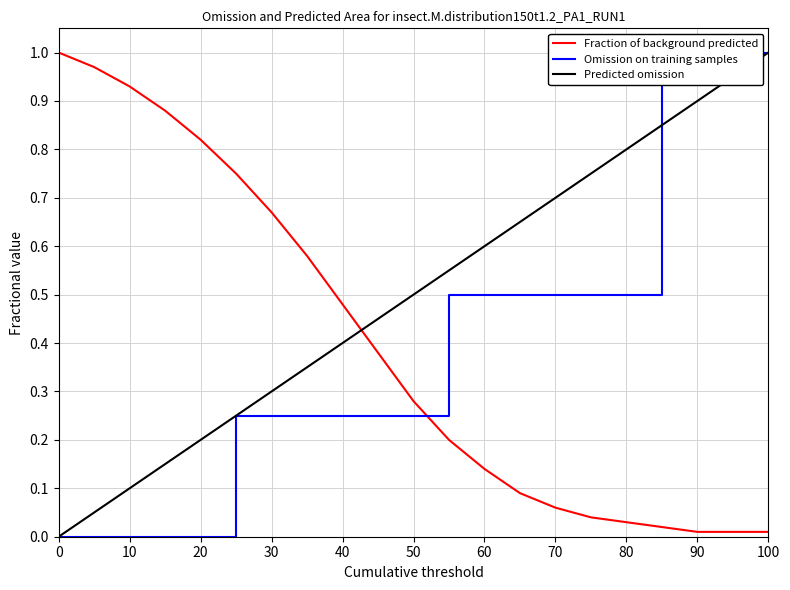

What is the greatest value displayed?

1.0